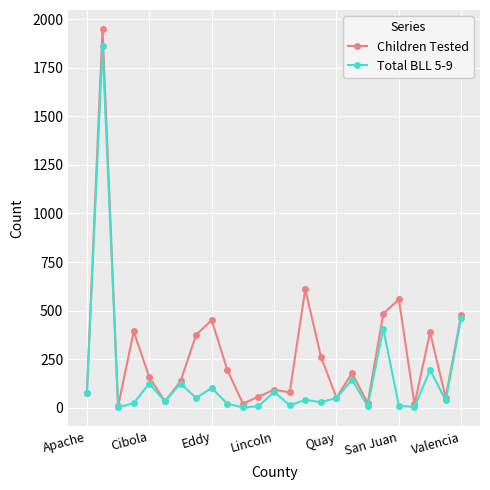

Which series has the largest total across all categories?

Children Tested